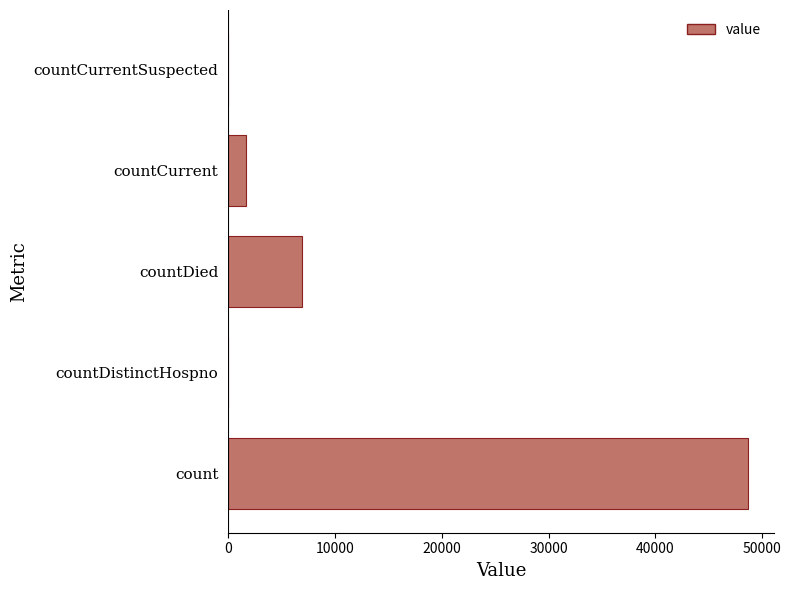

True or false: the data shows 0 at countDistinctHospno.

True